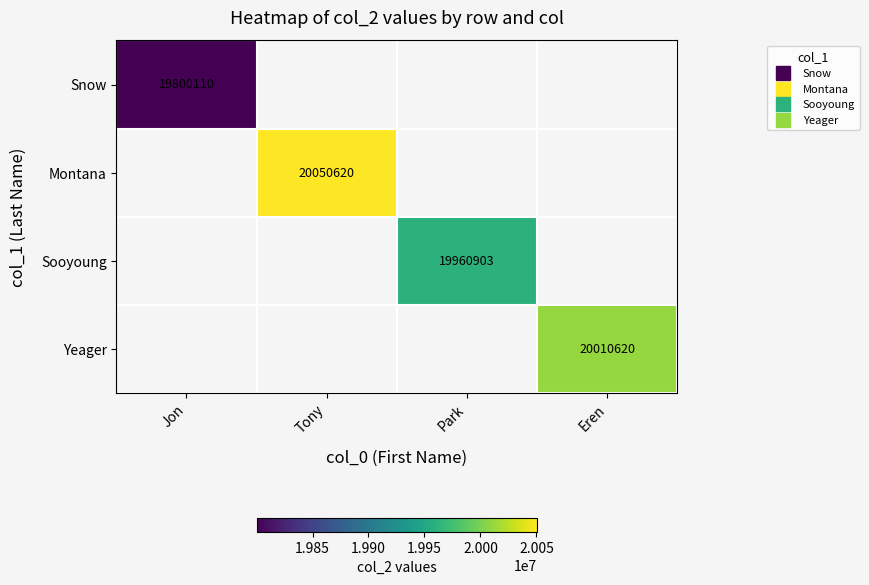

The Sooyoung series shows 5830953.7 at Park. True or false?

False